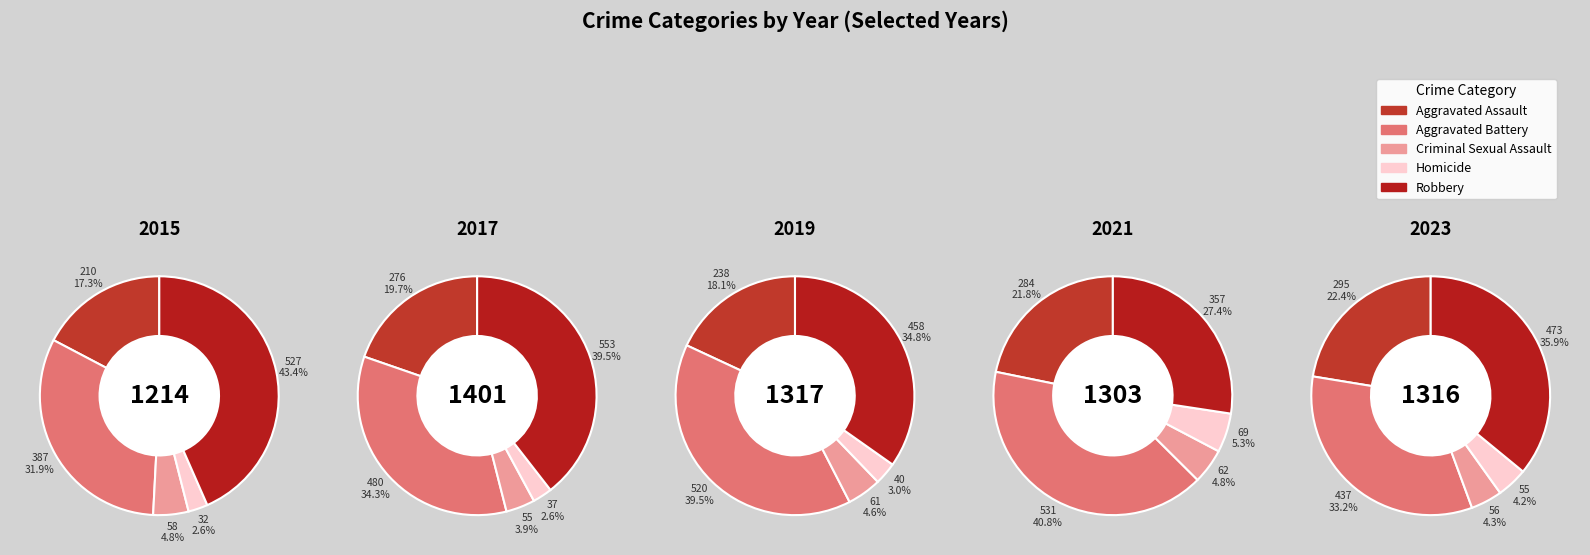

To the nearest percent, what is the combined percentage of 2015 and 2021?

20%